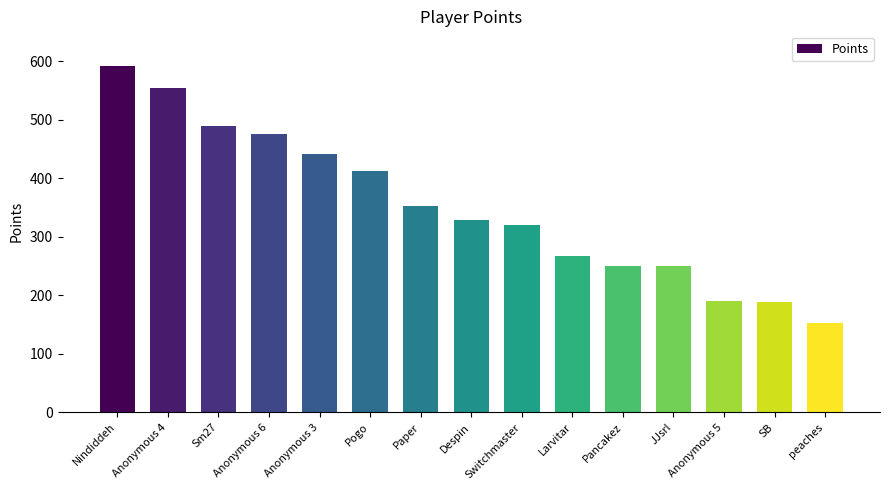

What is the difference between the maximum and second lowest values?

404